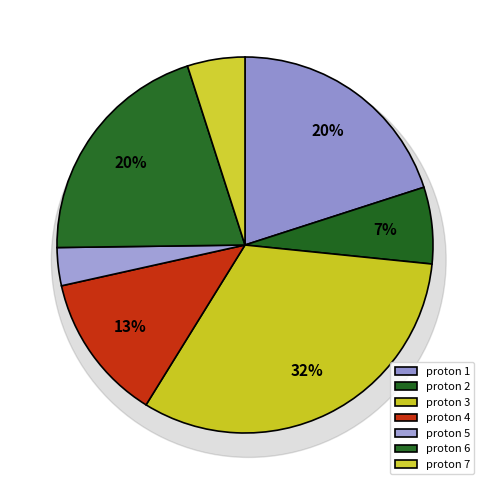

True or false: 5 accounts for 1% of the total.

False